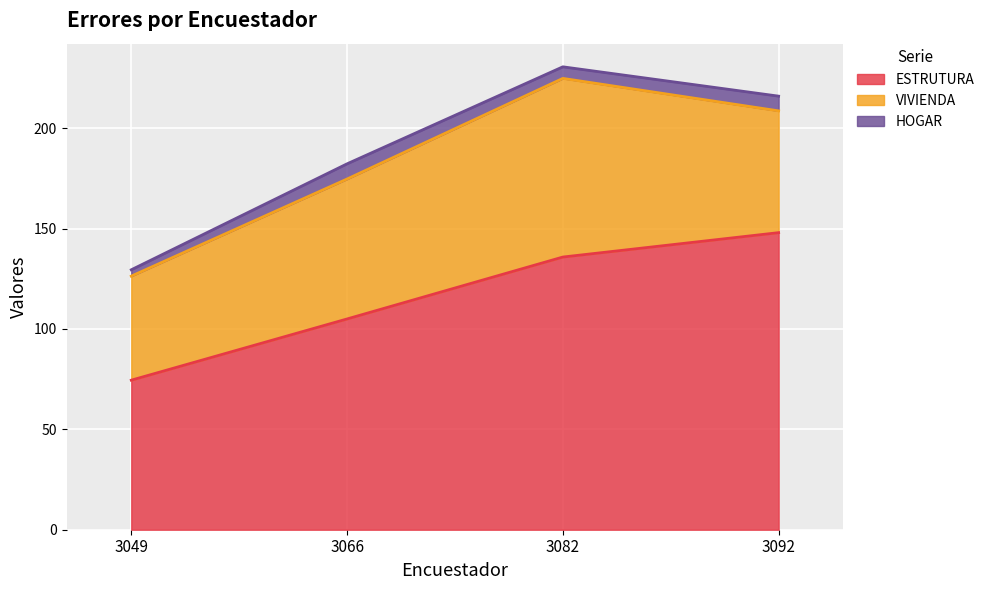

Read the ESTRUTURA value at 3082.

135.8